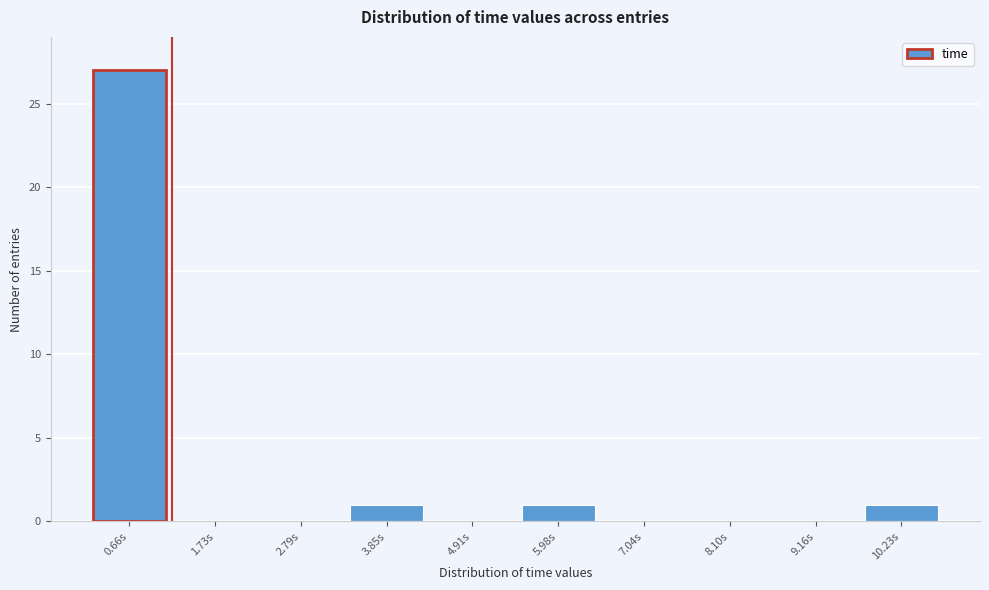

Reading right to left, extract all data points from this chart.

10.23s=1	9.16s=0	8.10s=0	7.04s=0	5.98s=1	4.91s=0	3.85s=1	2.79s=0	1.73s=0	0.66s=27